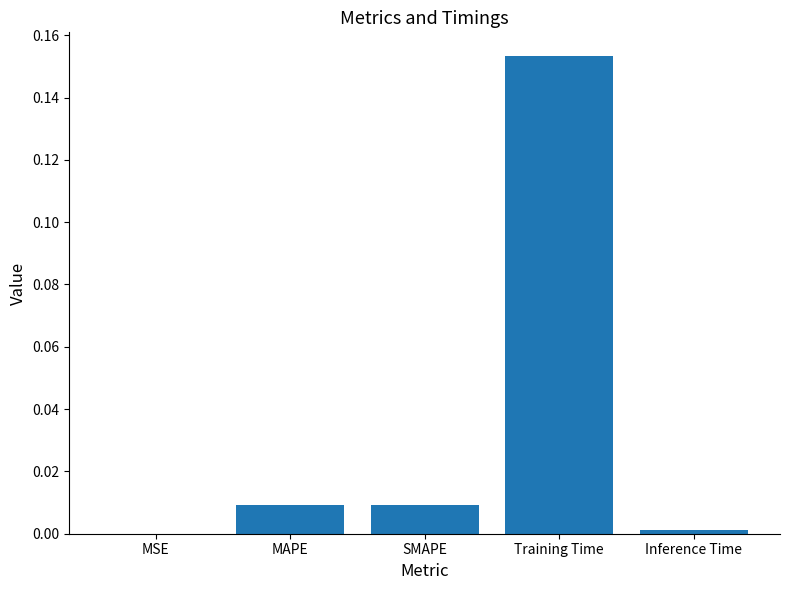

Which has a higher value, MSE or MAPE?

MAPE